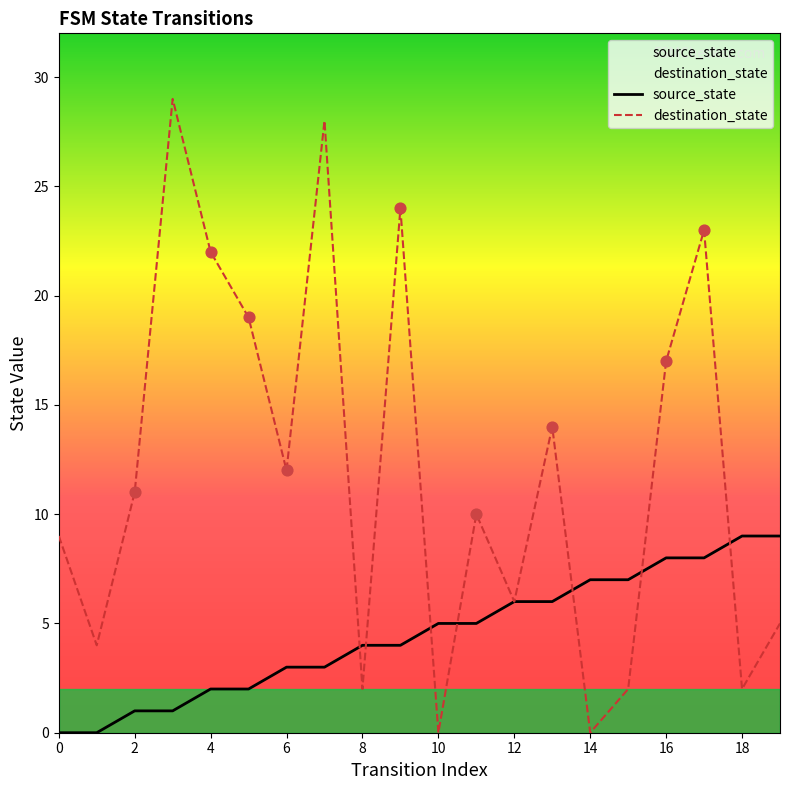

Which series reaches the maximum Y coordinate?

destination_state